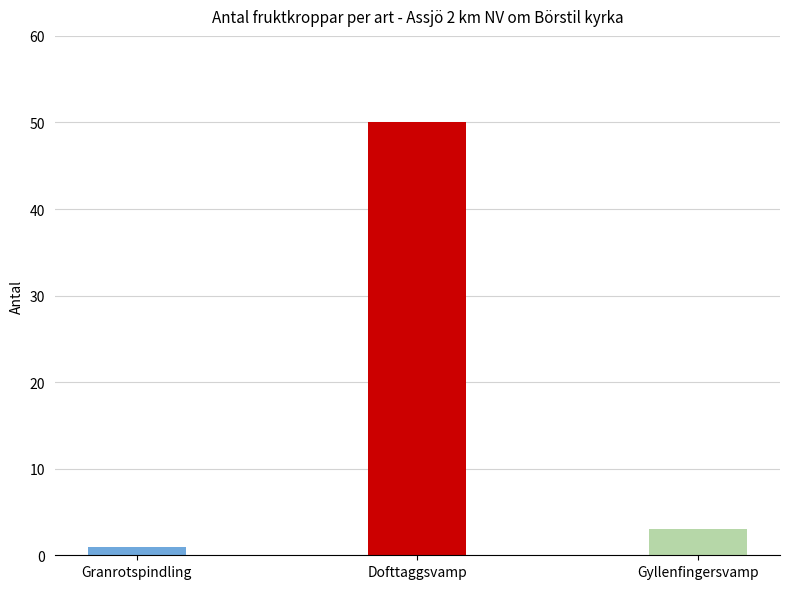

List the labels in order of value, smallest first.

Granrotspindling, Gyllenfingersvamp, Dofttaggsvamp